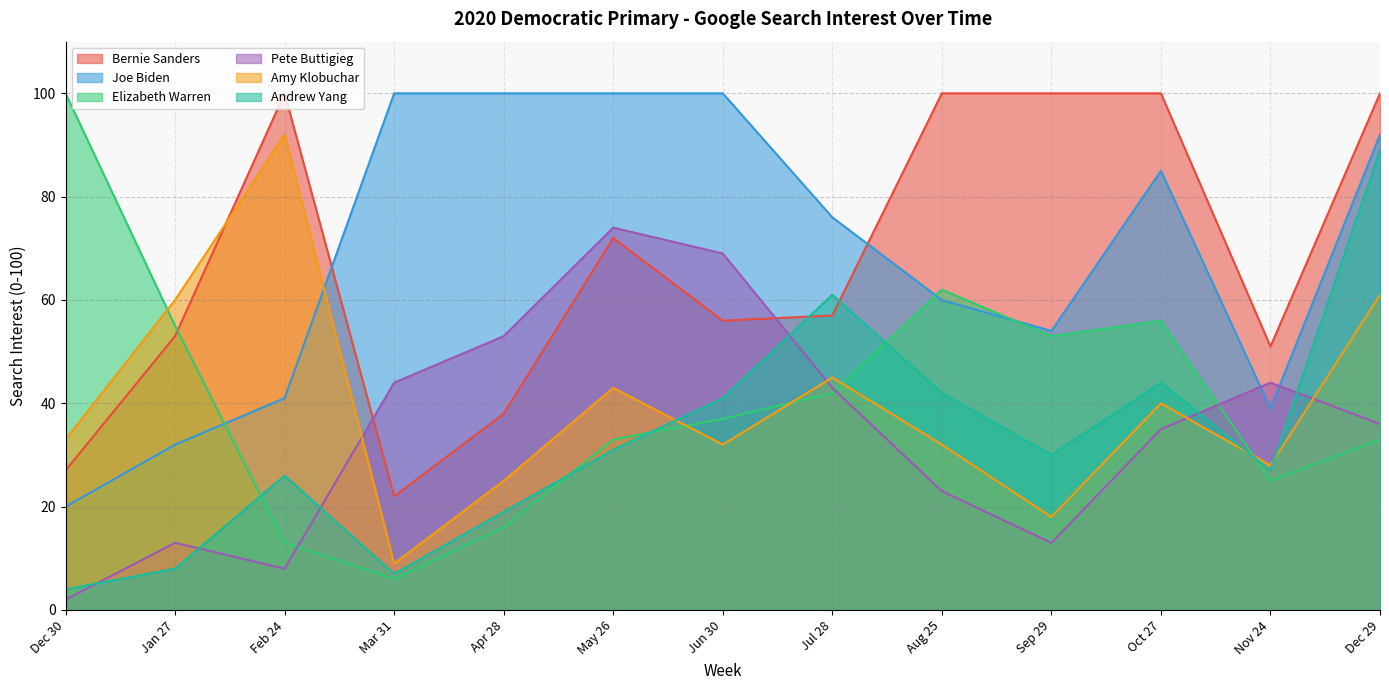

What is the maximum value shown in the chart?

100